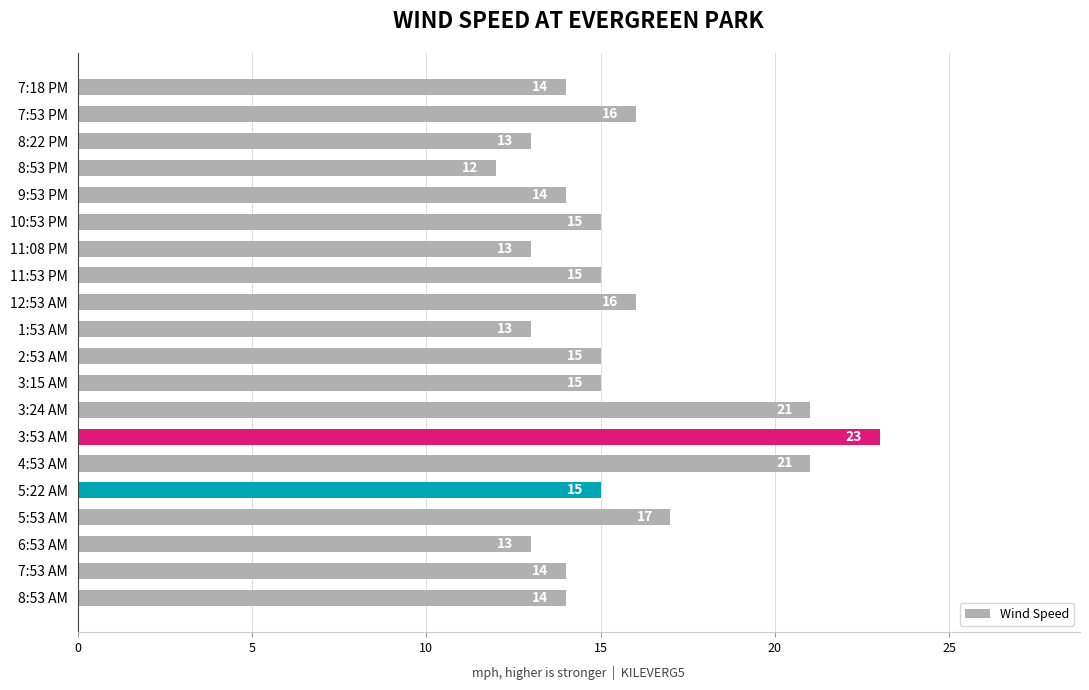

Reading top to bottom, what are all the values shown in this chart?

7:18 PM=14	7:53 PM=16	8:22 PM=13	8:53 PM=12	9:53 PM=14	10:53 PM=15	11:08 PM=13	11:53 PM=15	12:53 AM=16	1:53 AM=13	2:53 AM=15	3:15 AM=15	3:24 AM=21	3:53 AM=23	4:53 AM=21	5:22 AM=15	5:53 AM=17	6:53 AM=13	7:53 AM=14	8:53 AM=14